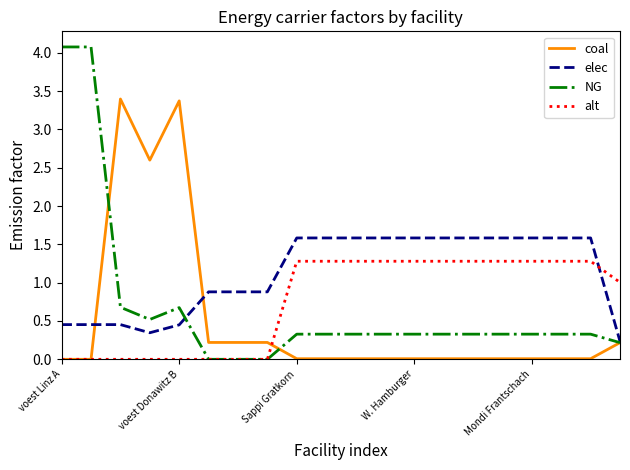

List the series in order of their peak value, lowest first.

alt, elec, coal, NG